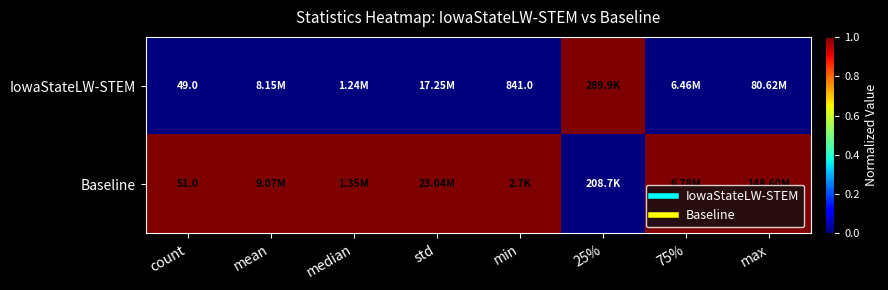

True or false: Baseline has a value of 0 at count.

False